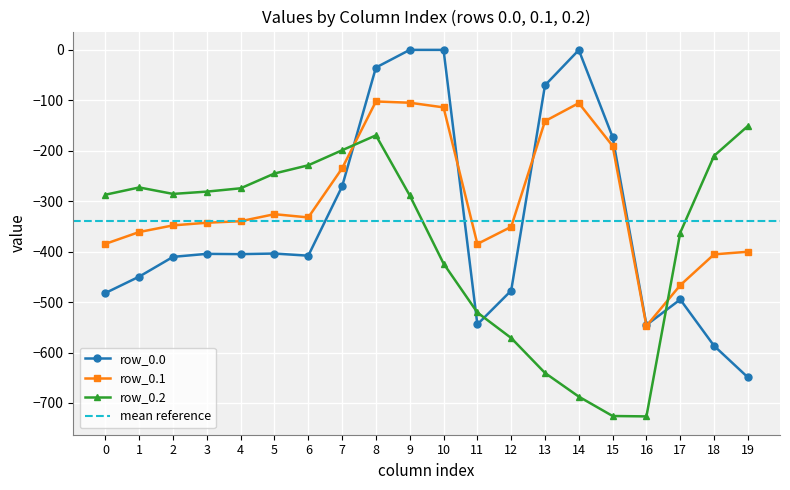

The value of row_0.1 at 12 is -350.8. True or false?

True